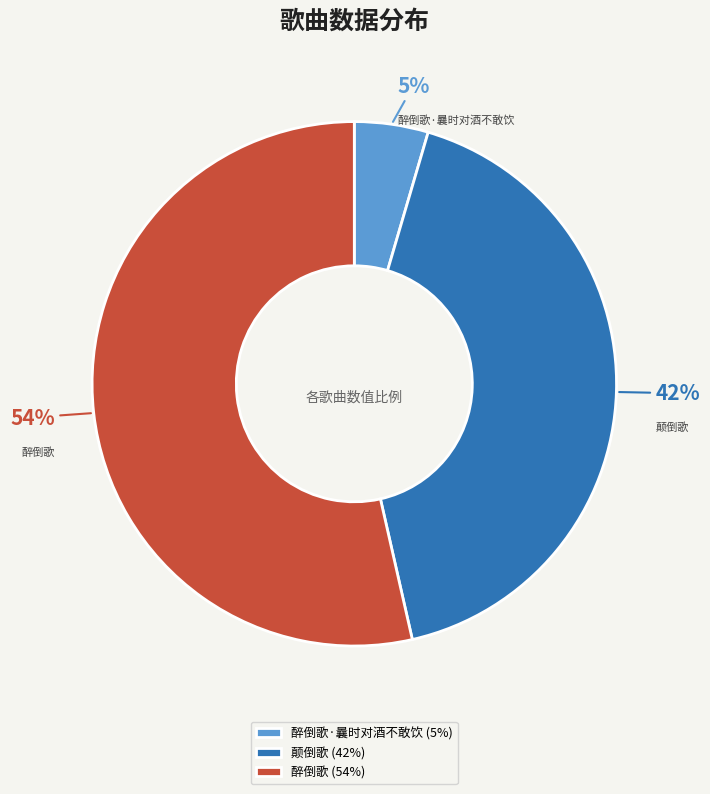

Approximately how many times larger is the value at 颠倒歌 compared to 醉倒歌?

0.8